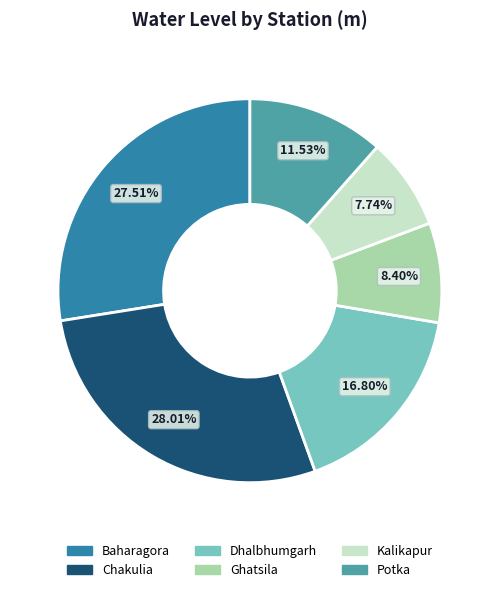

Is there any slice that represents more than half of the pie?

No